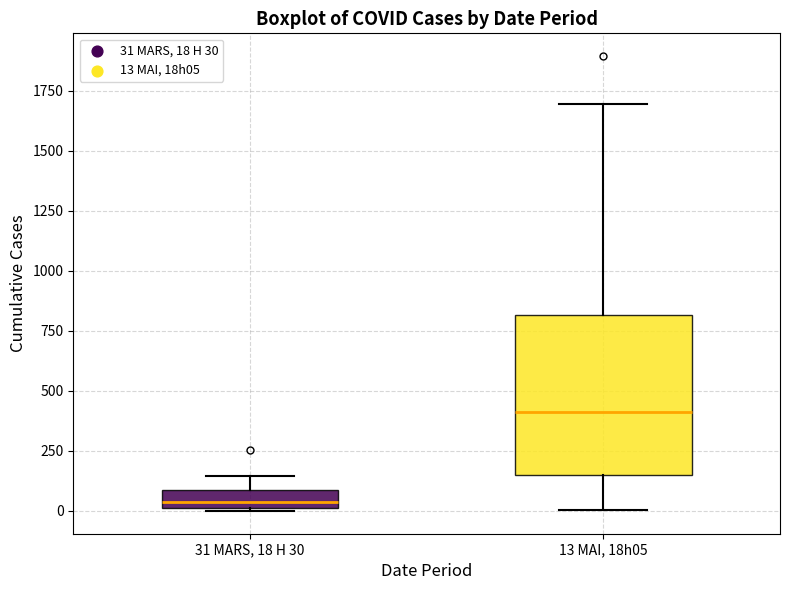

Where does the upper whisker of the box for 31 MARS, 18 H 30 end on the y-axis? The values are not printed on the chart, so give them approximately, as read against the axis.

150